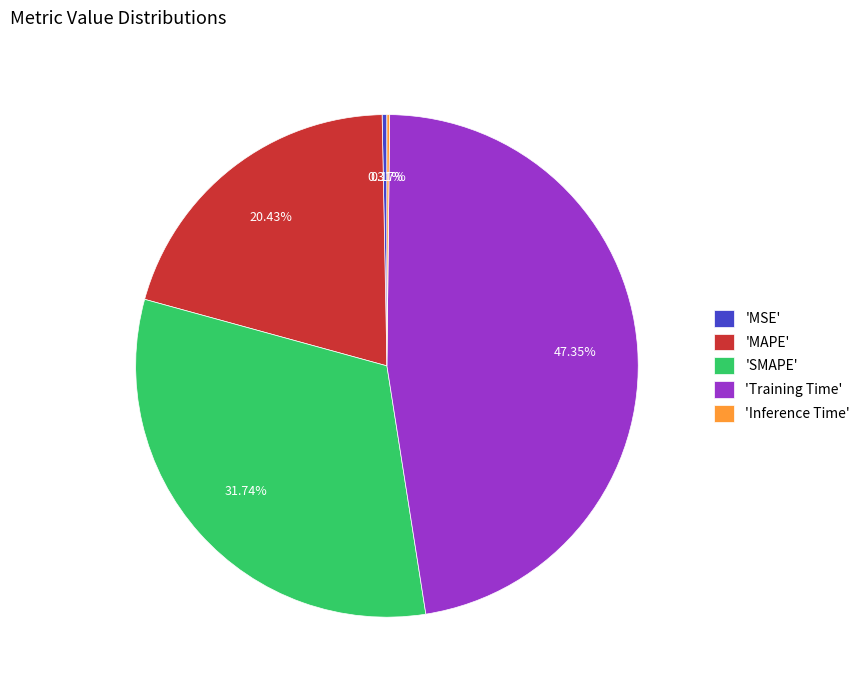

Does any single category account for the majority?

No